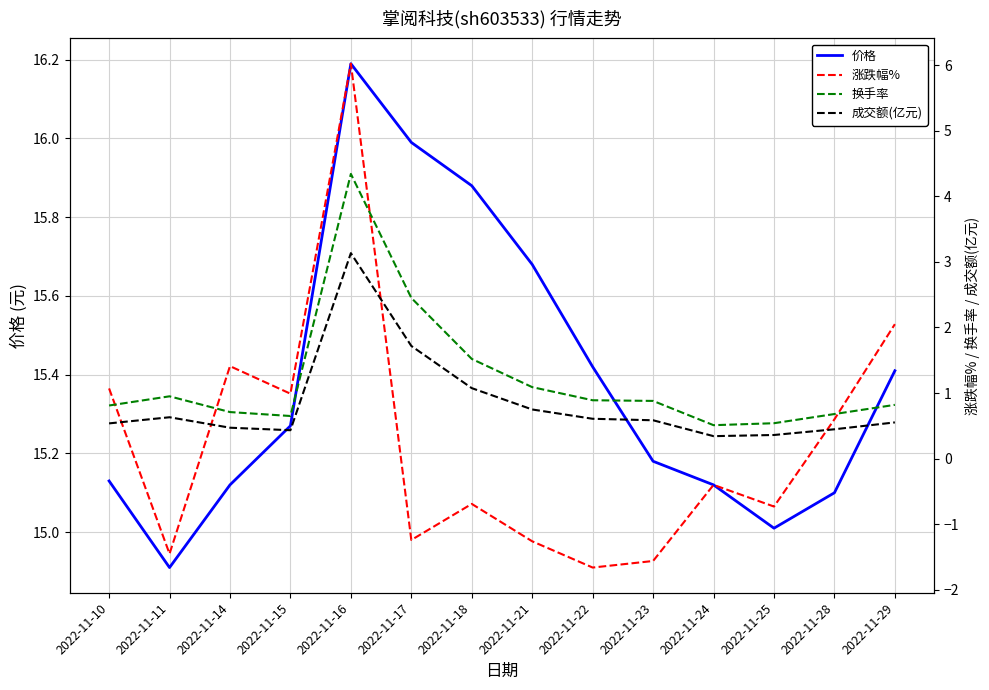

How many interior local peaks does the 换手率 series have?

2